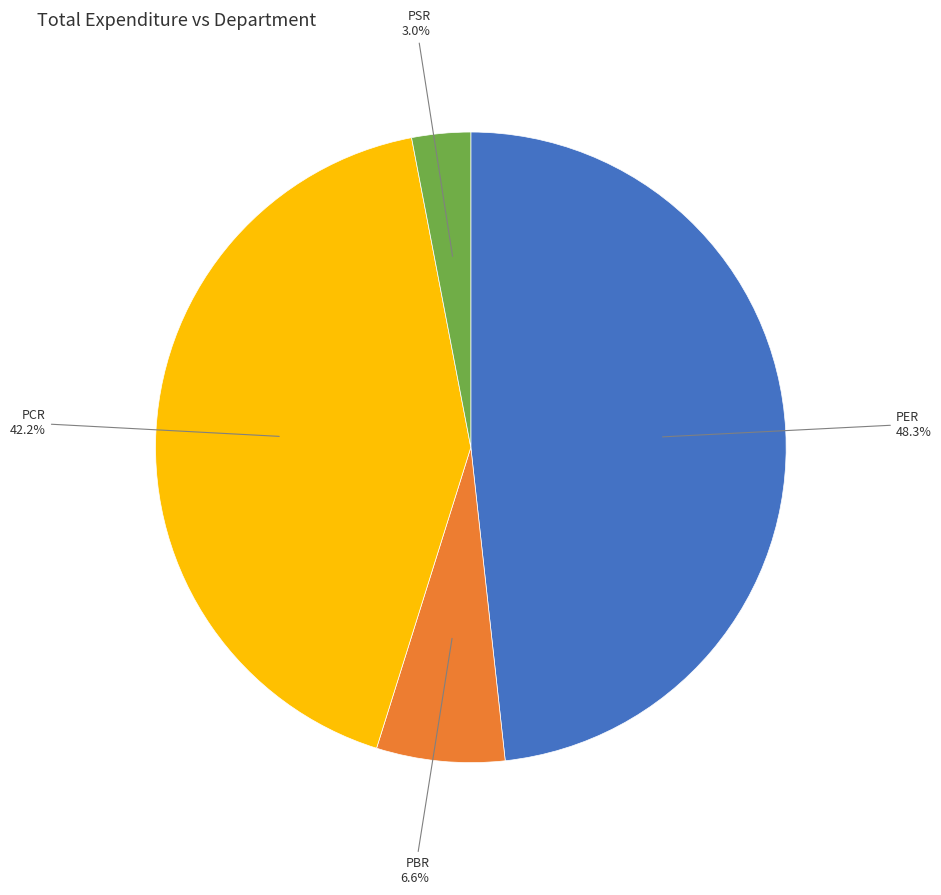

To the nearest percent, what is the difference between the largest and smallest slice percentages?

45%